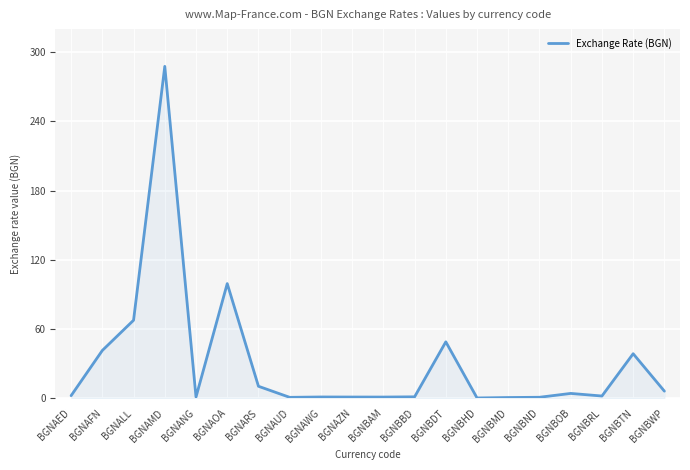

Count the number of data series in this chart.

1